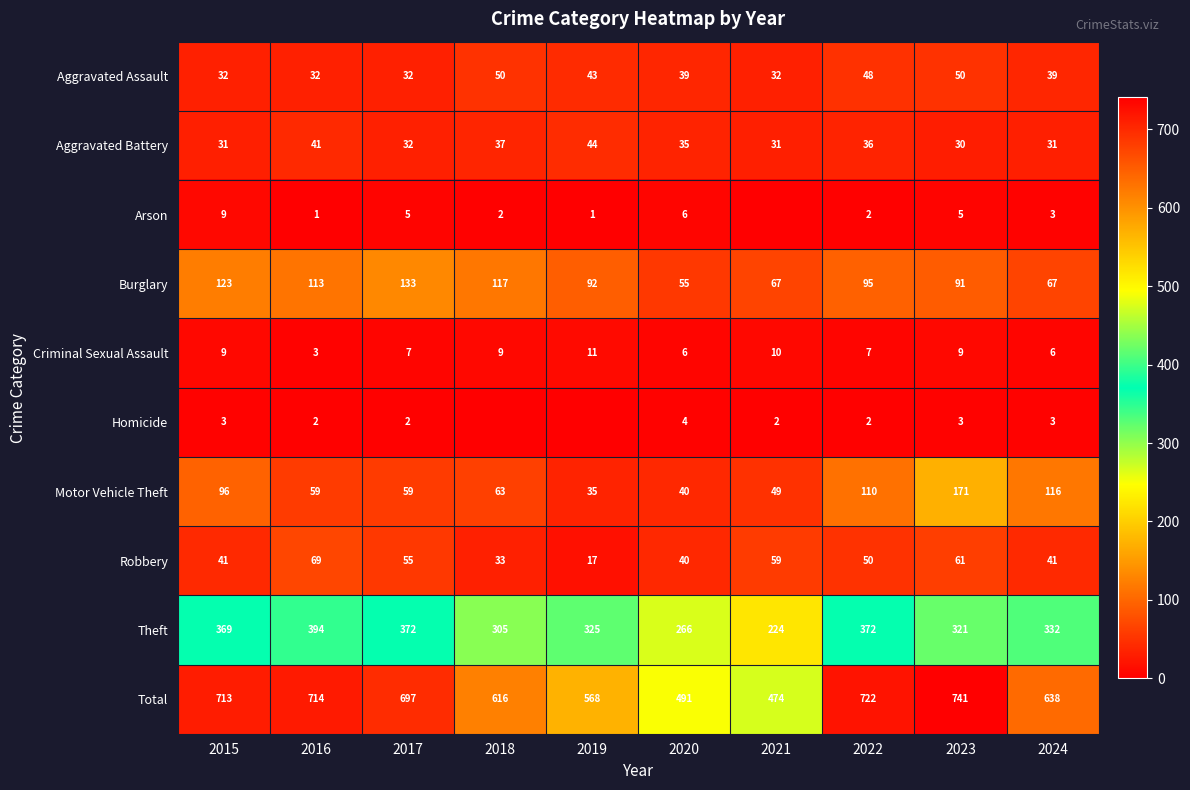

Between 2017 and 2015, which is larger?

2017